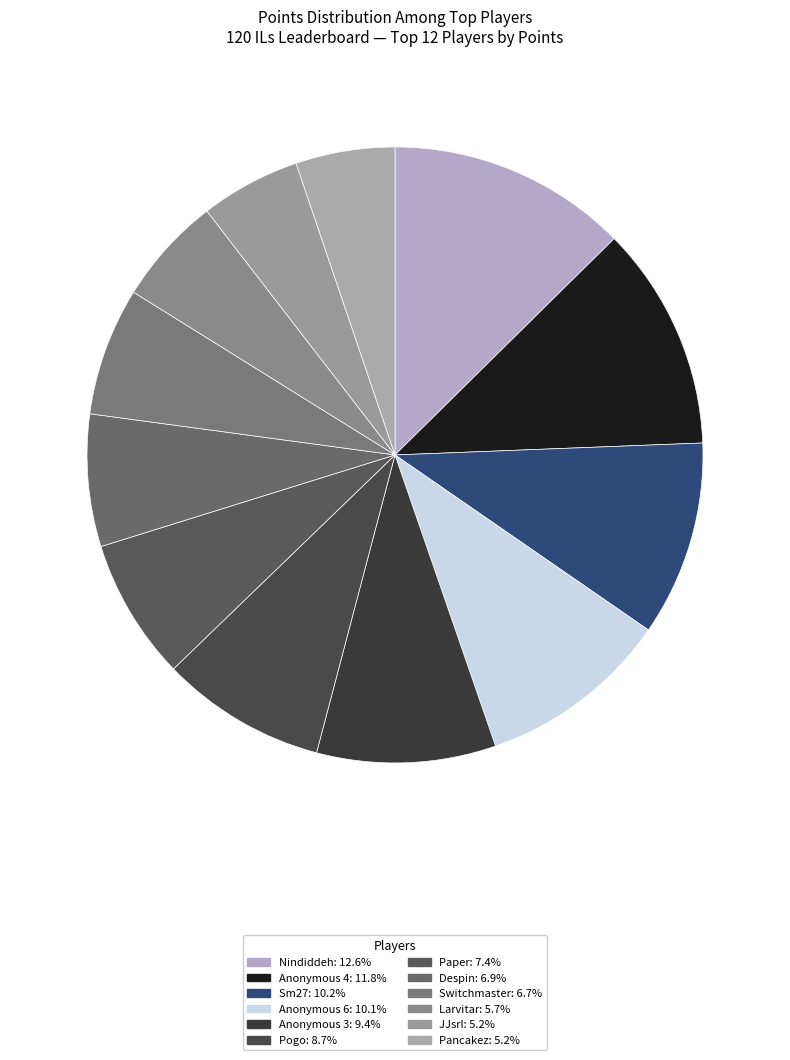

True or false: Anonymous 3 accounts for 9% of the total.

True